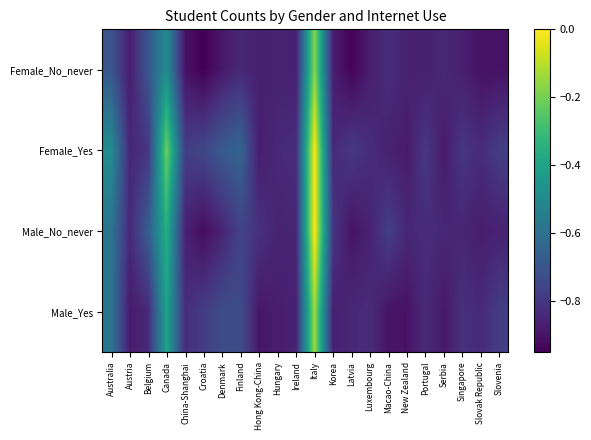

Reading left to right, what are all the values shown in this chart?

Female_No_never: Australia=-0.7	Austria=-0.9	Belgium=-0.7	Canada=-0.5	China-Shanghai=-0.9	Croatia=-1.0	Denmark=-0.9	Finland=-0.8	Hong Kong-China=-0.9	Hungary=-0.9	Ireland=-0.9	Italy=-0.2	Korea=-0.9	Latvia=-0.9	Luxembourg=-0.9	Macao-China=-0.8	New Zealand=-0.9	Portugal=-0.9	Serbia=-0.8	Singapore=-0.9	Slovak Republic=-0.9	Slovenia=-0.9
Female_Yes: Australia=-0.5	Austria=-0.8	Belgium=-0.8	Canada=-0.2	China-Shanghai=-0.8	Croatia=-0.8	Denmark=-0.7	Finland=-0.6	Hong Kong-China=-0.9	Hungary=-0.8	Ireland=-0.8	Italy=-0.0	Korea=-0.8	Latvia=-0.8	Luxembourg=-0.8	Macao-China=-0.9	New Zealand=-0.9	Portugal=-0.8	Serbia=-0.9	Singapore=-0.8	Slovak Republic=-0.8	Slovenia=-0.8
Male_No_never: Australia=-0.6	Austria=-0.8	Belgium=-0.7	Canada=-0.4	China-Shanghai=-0.9	Croatia=-0.9	Denmark=-0.9	Finland=-0.8	Hong Kong-China=-0.8	Hungary=-0.9	Ireland=-0.9	Italy=0.0	Korea=-0.8	Latvia=-0.9	Luxembourg=-0.9	Macao-China=-0.8	New Zealand=-0.8	Portugal=-0.8	Serbia=-0.8	Singapore=-0.9	Slovak Republic=-0.9	Slovenia=-0.9
Male_Yes: Australia=-0.6	Austria=-0.9	Belgium=-0.8	Canada=-0.4	China-Shanghai=-0.8	Croatia=-0.8	Denmark=-0.7	Finland=-0.7	Hong Kong-China=-0.9	Hungary=-0.9	Ireland=-0.9	Italy=-0.1	Korea=-0.9	Latvia=-0.8	Luxembourg=-0.8	Macao-China=-0.9	New Zealand=-0.9	Portugal=-0.8	Serbia=-0.9	Singapore=-0.8	Slovak Republic=-0.8	Slovenia=-0.8